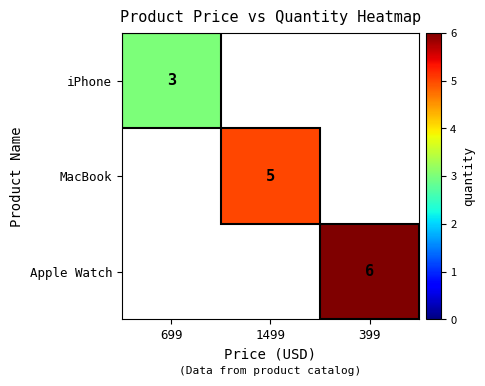

Count the number of categories in the chart.

3